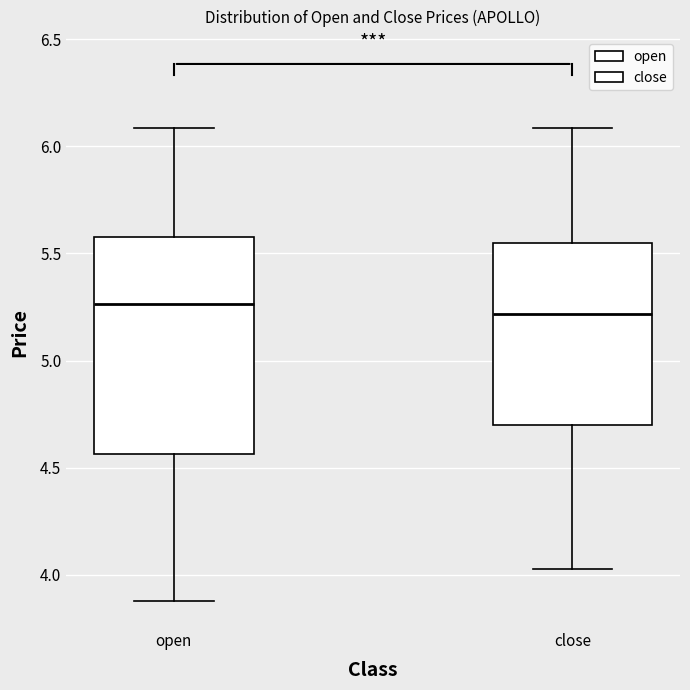

Which box is the tallest, from its lower edge to its upper edge?

open